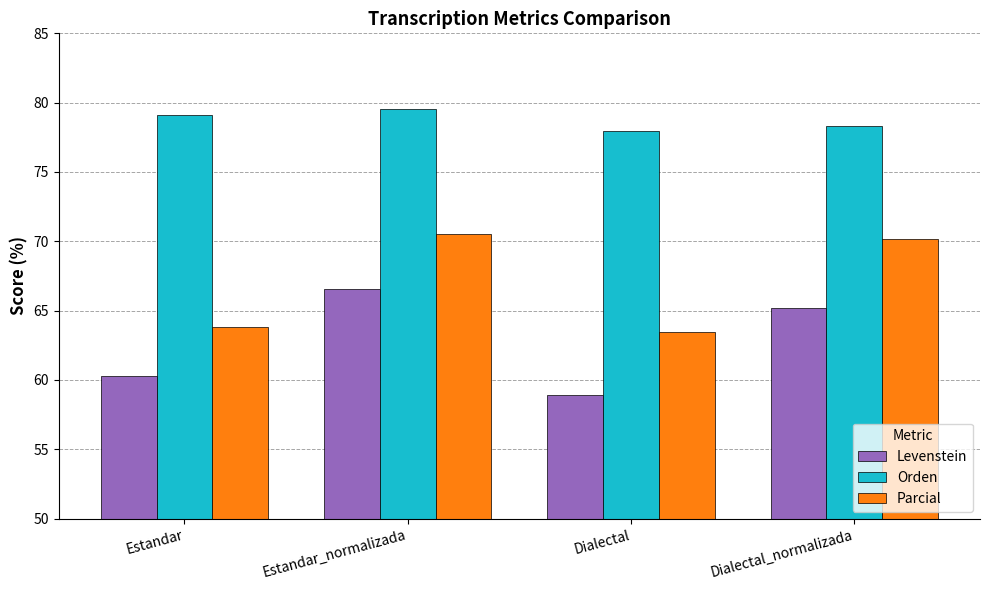

Is the value of Orden at Estandar greater than the value of Parcial at Estandar_normalizada?

Yes